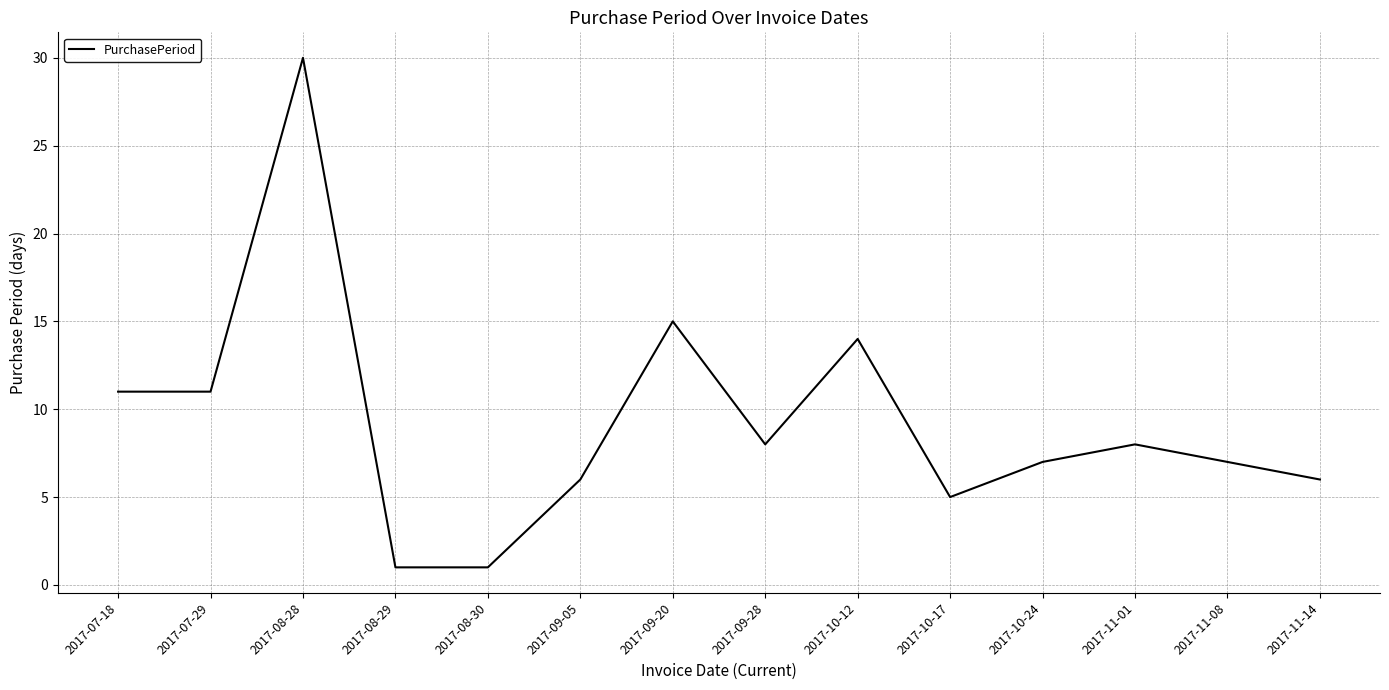

What is the greatest value displayed?

30